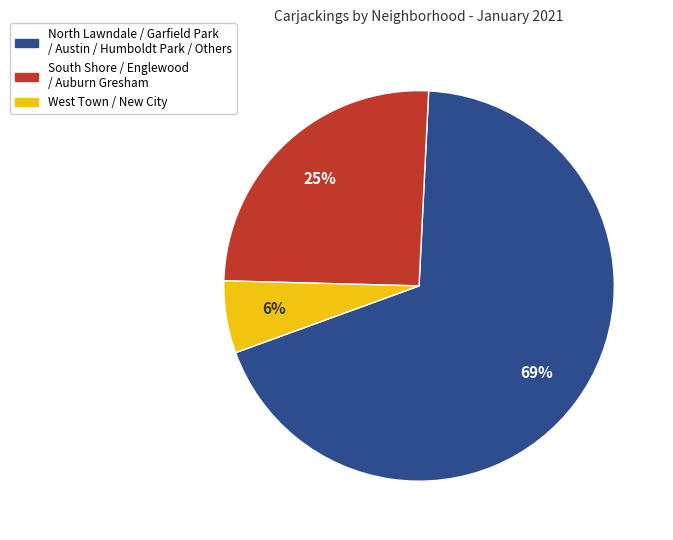

To the nearest percent, what is the difference between the largest and smallest slice percentages?

63%